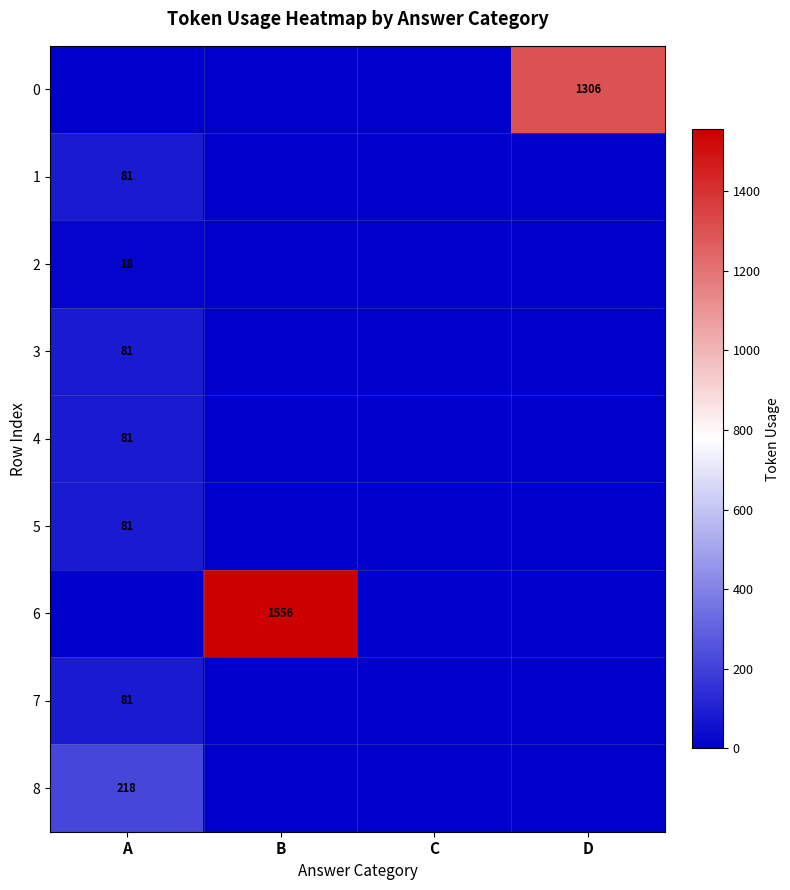

At how many categories does at least one series exceed 334?

2